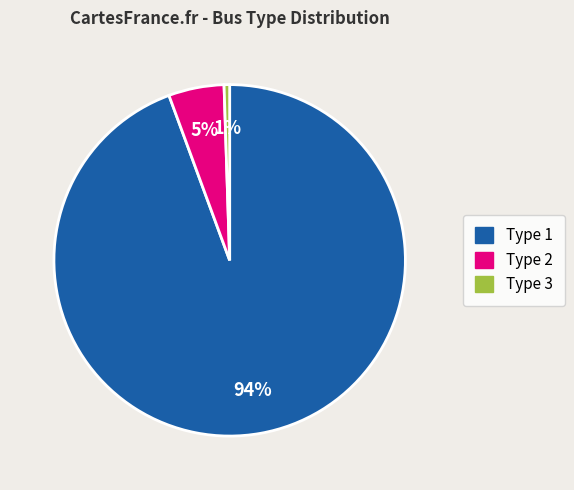

To the nearest percent, what is the combined percentage of Type 3 and Type 1?

95%